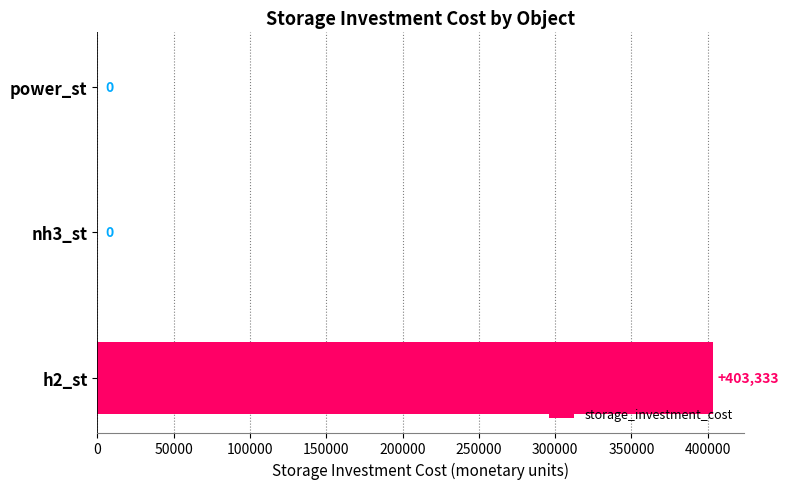

Are the bars grouped side by side (vs. stacked)?

No